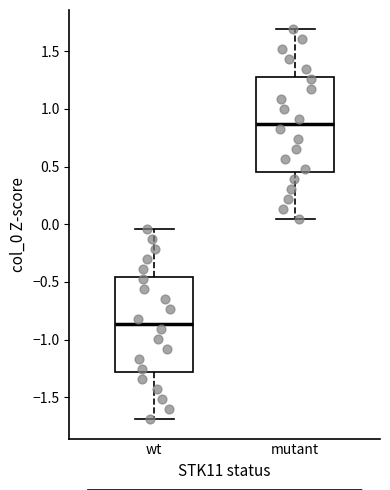

Reading left to right, transcribe this box plot: for each box, give where its median line is, the range the box spans, and where its two whiskers end, as read against the y-axis. The values are not printed on the chart, so give them approximately, as read against the axis.

wt: median -0.85, box -1.30 to -0.45, whiskers -1.70 to -0.05
mutant: median 0.85, box 0.45 to 1.30, whiskers 0.05 to 1.70